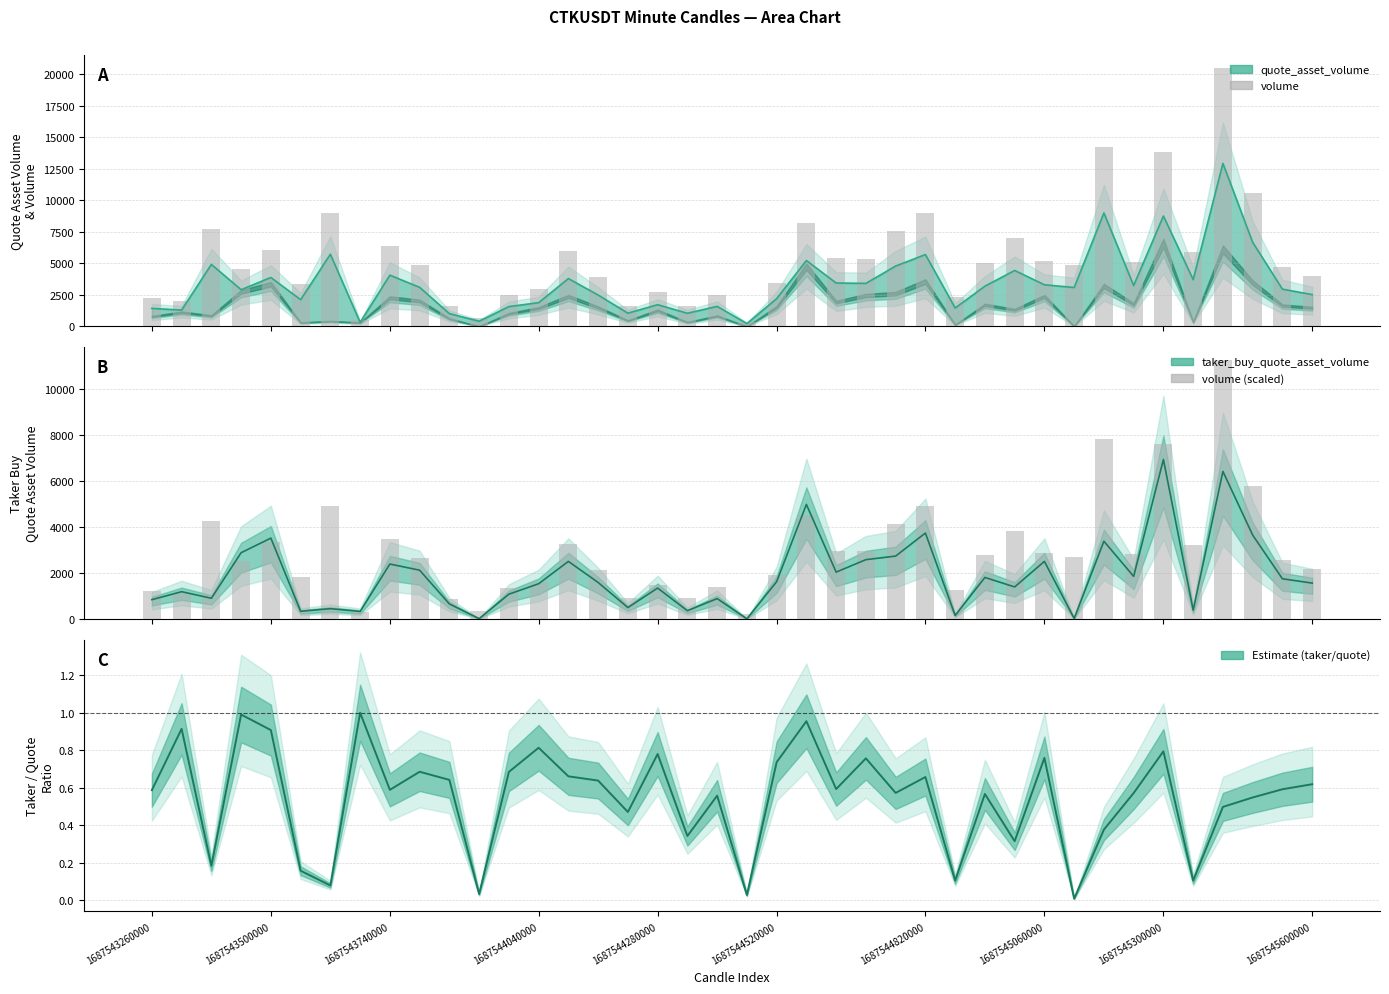

At 1687543740000, list the series in order from smallest to largest.

taker/quote ratio, taker_buy_quote_asset_volume, volume (scaled), quote_asset_volume, volume